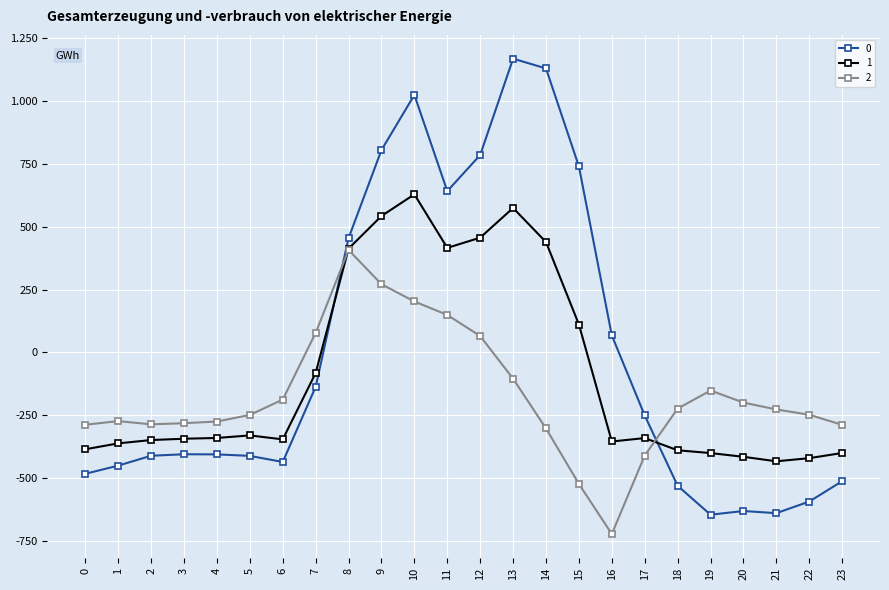

Which label corresponds to the largest value in the chart?

13